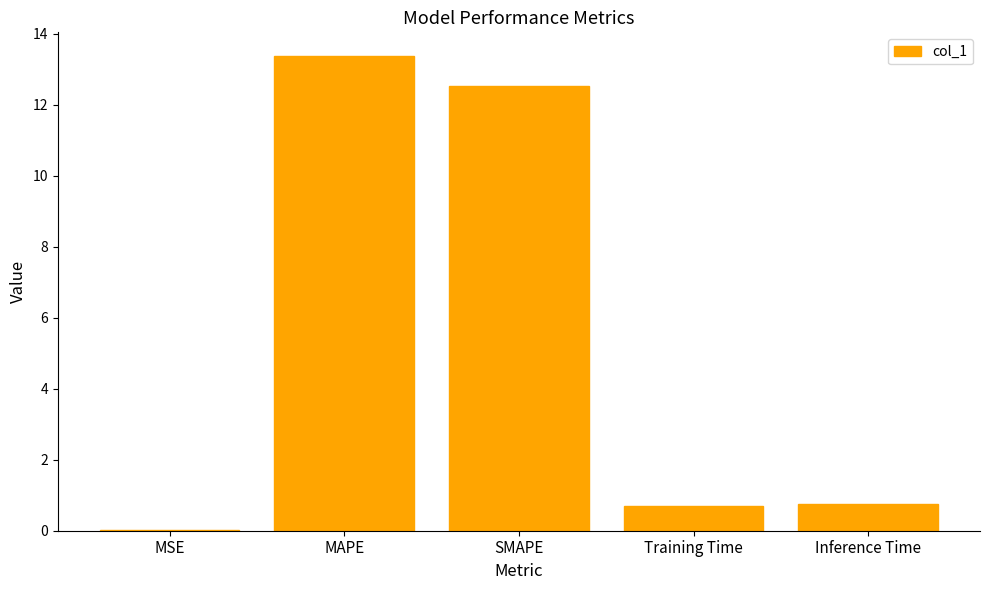

What is the sum of all values?

27.4